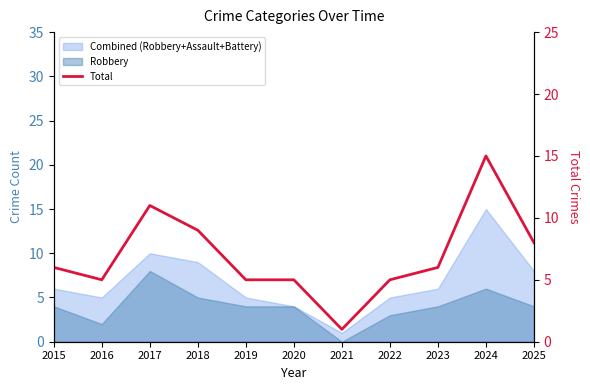

What is the sum of all values?

76